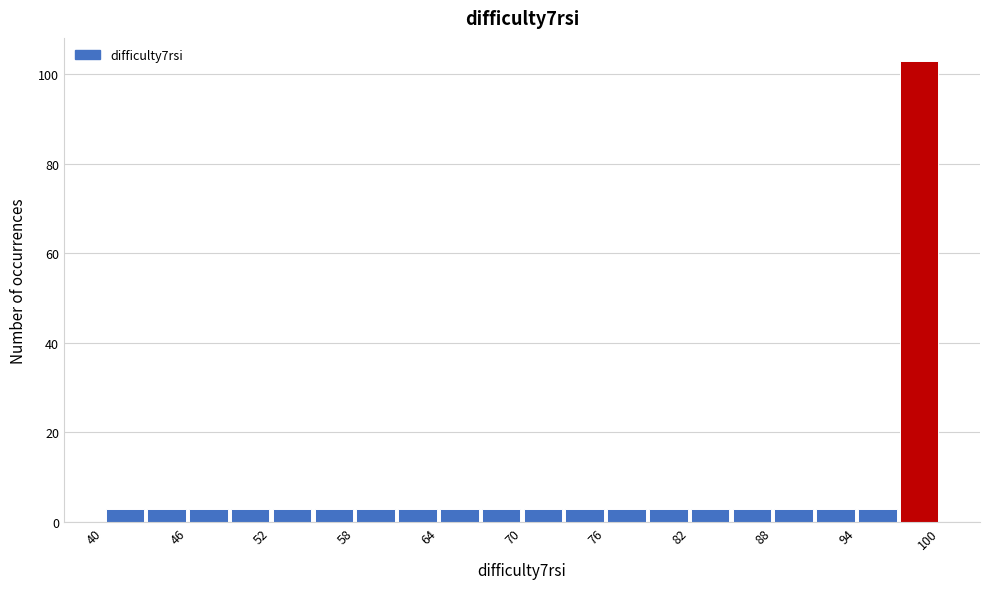

Around what value on the x-axis is the tallest bar? Give the approximate position of its centre, as read against the axis.

99